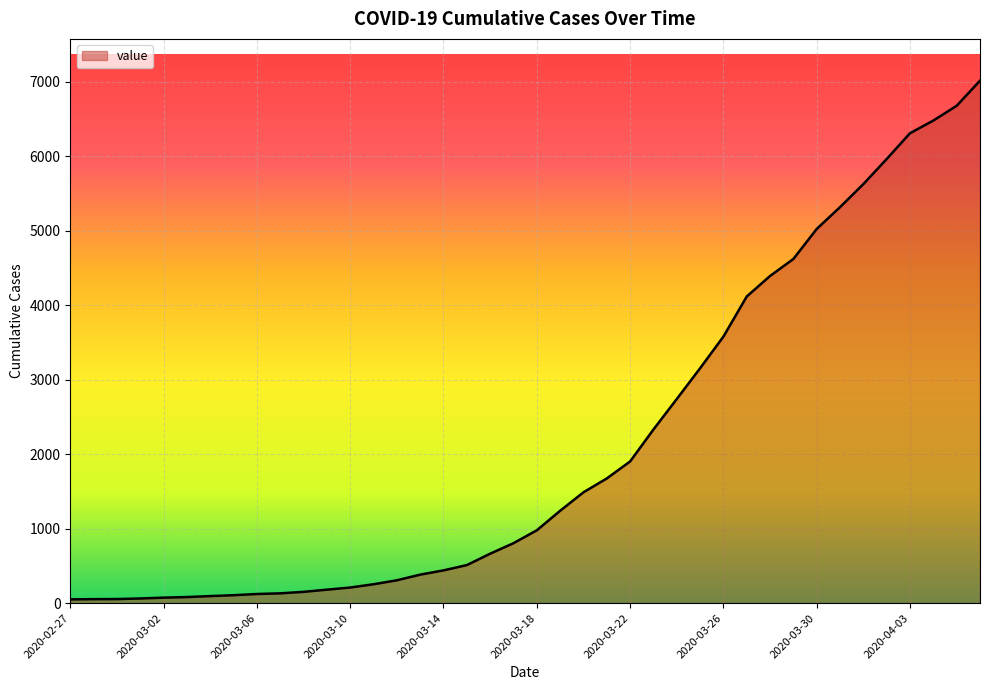

What is the greatest value displayed?

7013